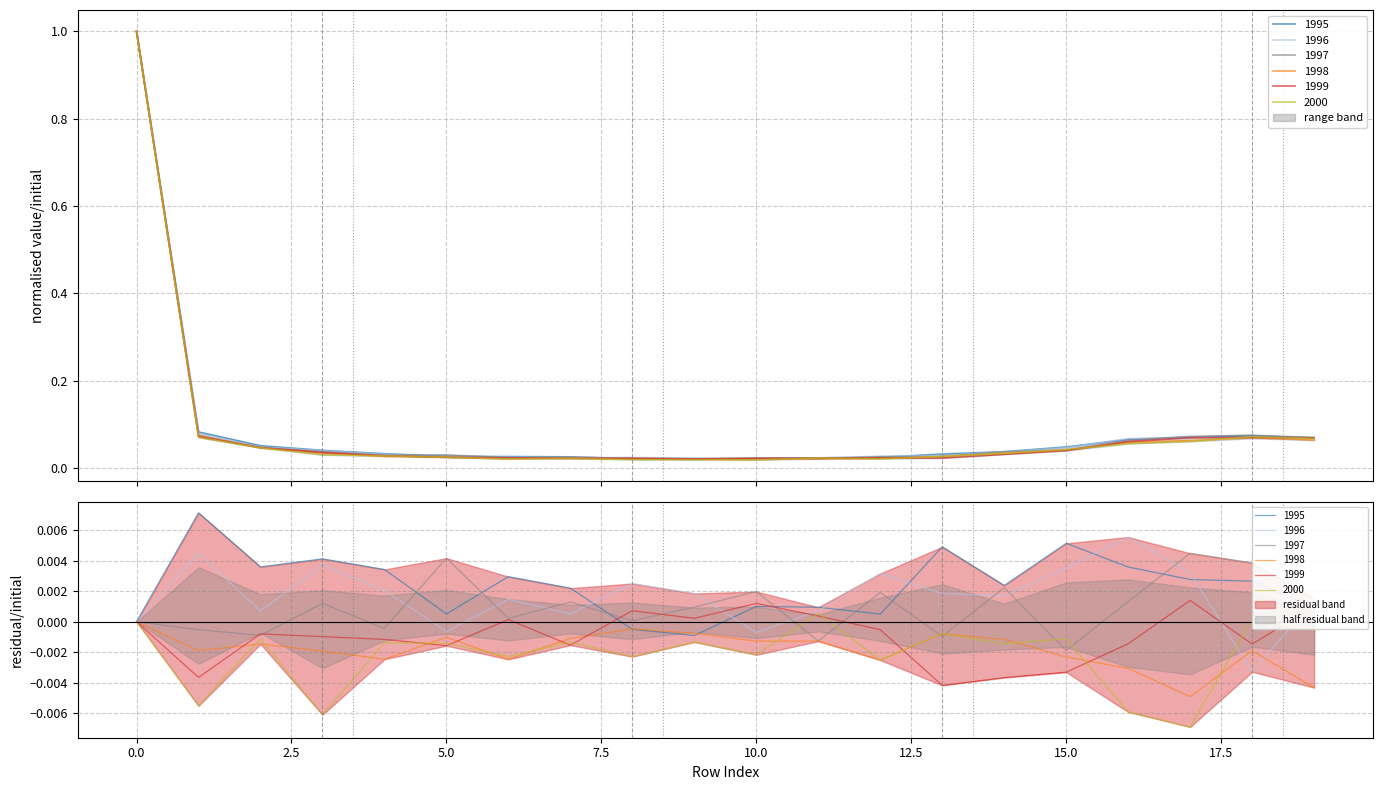

Which series changed the most between 10 and 14?

1996